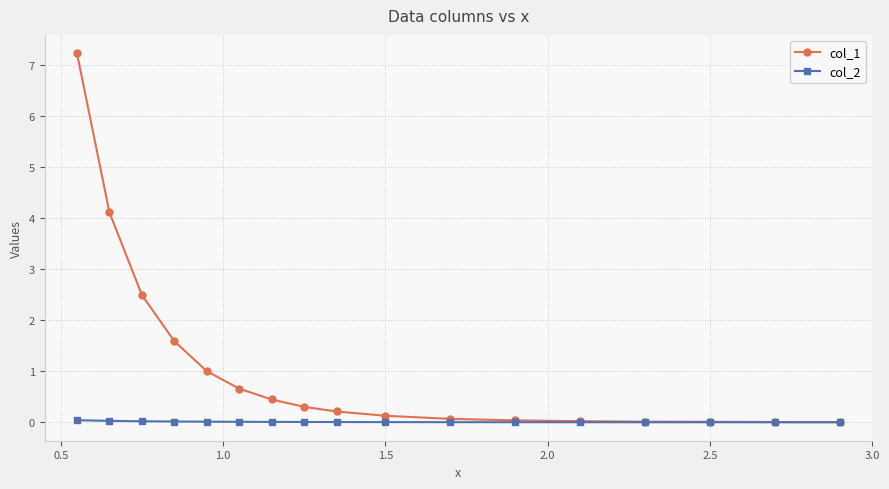

What is the maximum value shown in the chart?

7.2